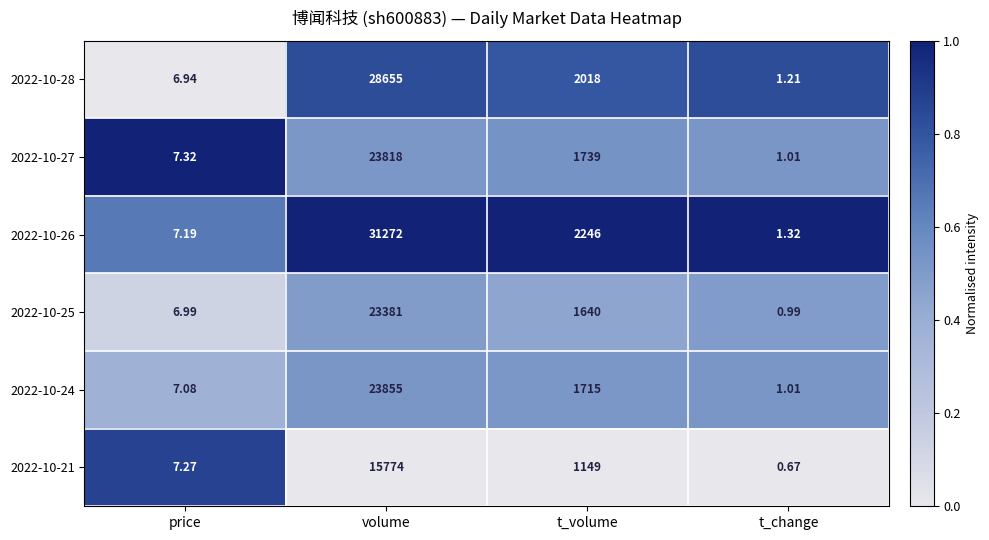

Which category has the lowest value across all series?

t_change